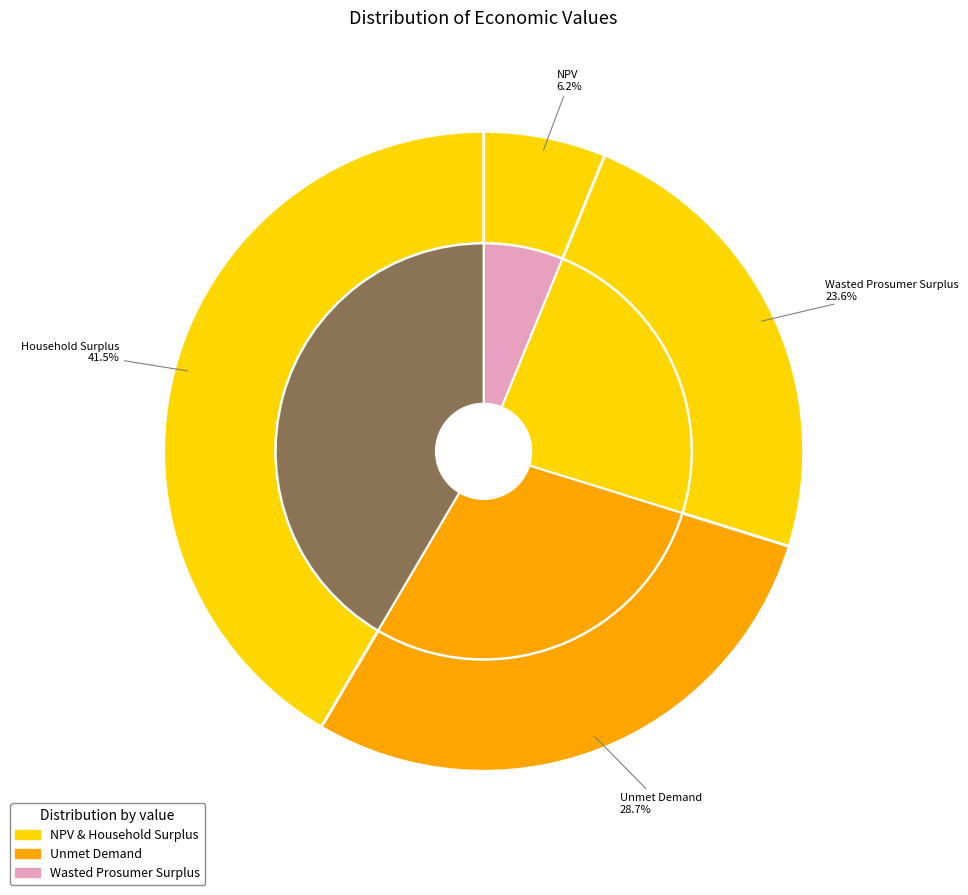

Is NPV the majority of the pie?

No